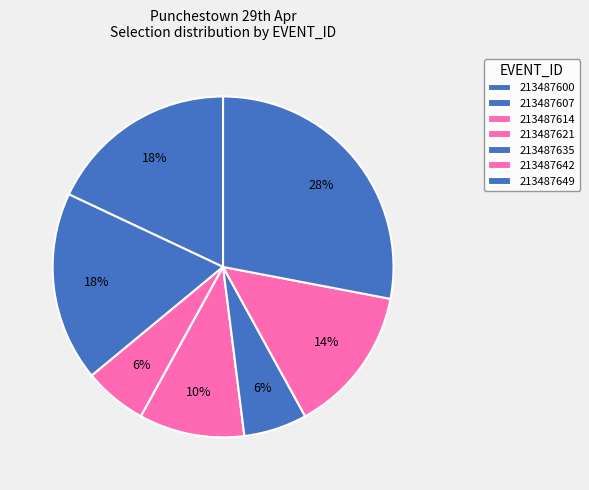

Count the number of slices in the pie.

7